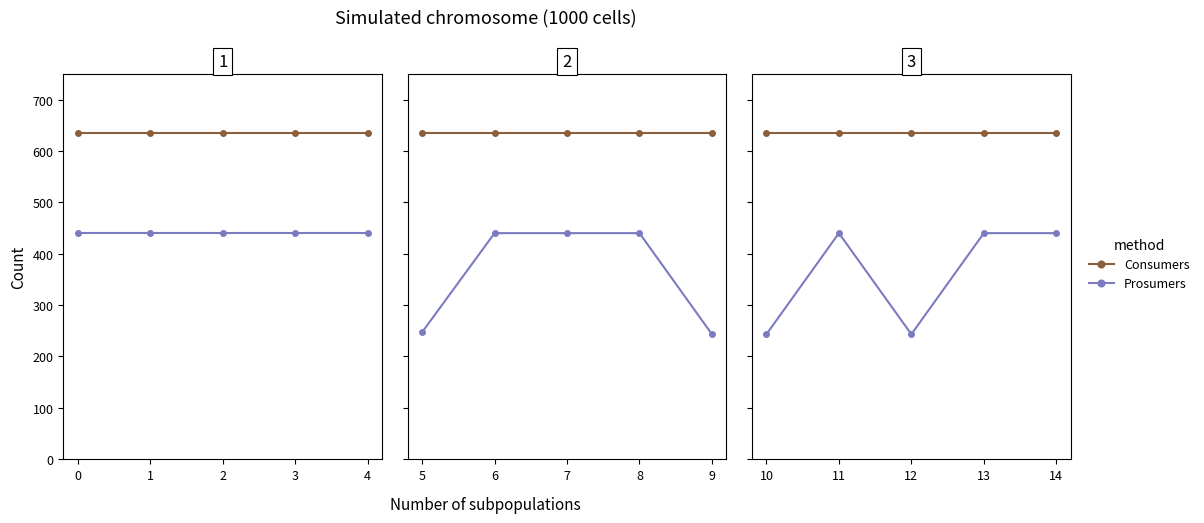

Is the value of Consumers at 10 greater than the value of Prosumers at 13?

Yes